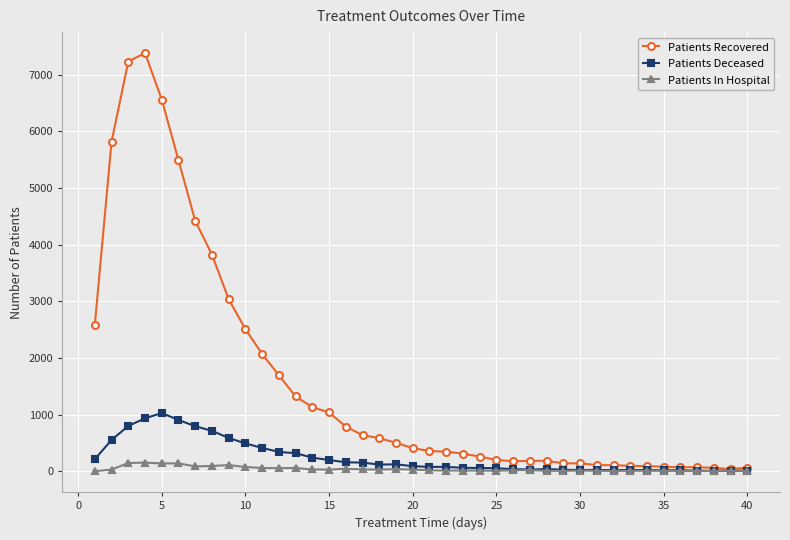

What is the maximum value shown in the chart?

7385